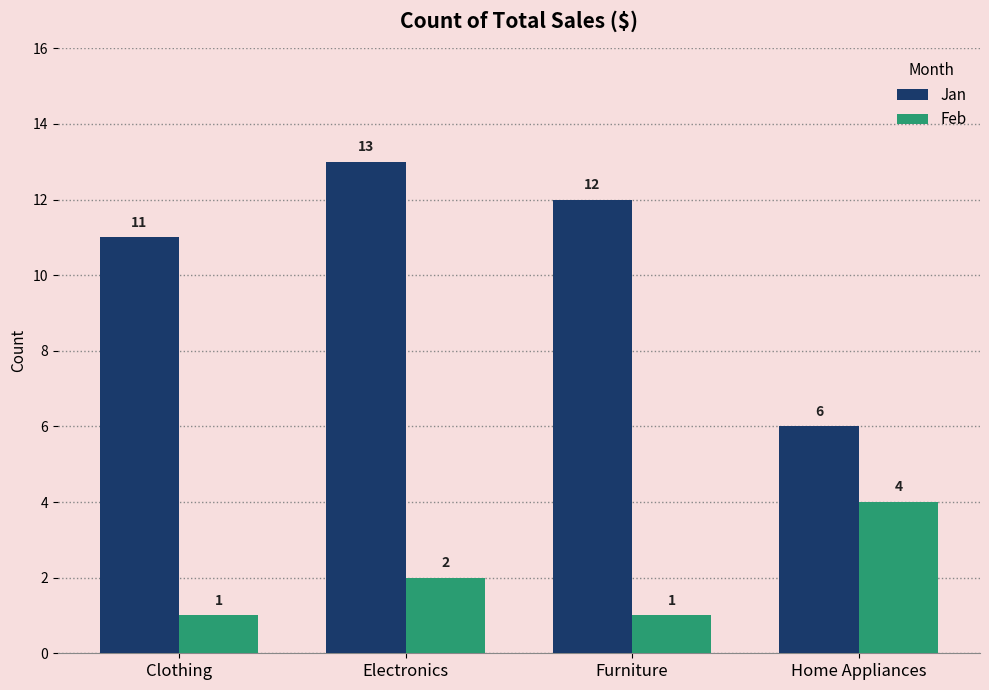

What is the highest value of the Feb series?

4